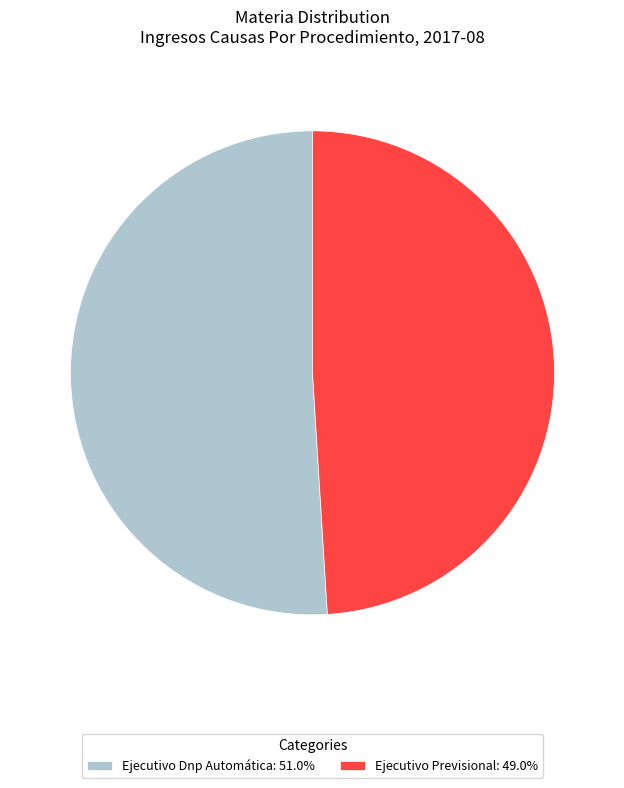

What is the smallest slice in the pie chart?

Ejecutivo Previsional